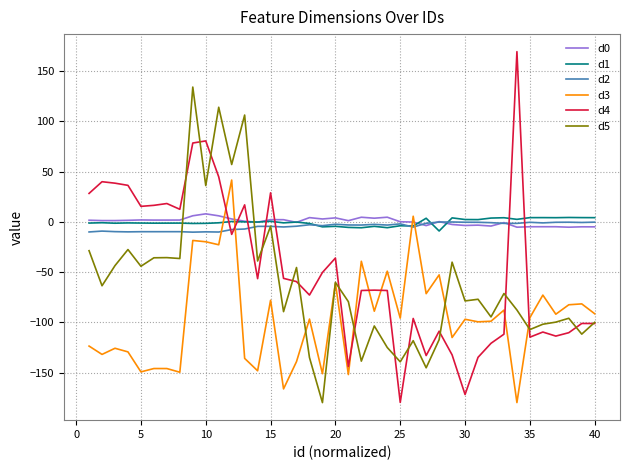

How many values in d5 are above zero?

5